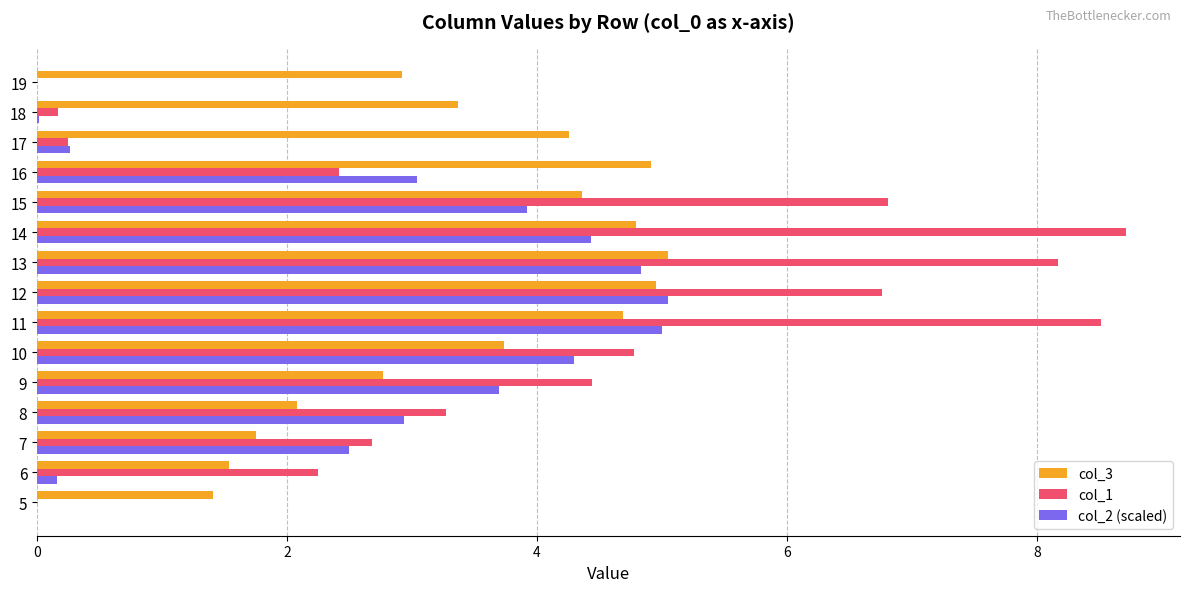

The col_3 series shows 2.9 at 11. True or false?

False